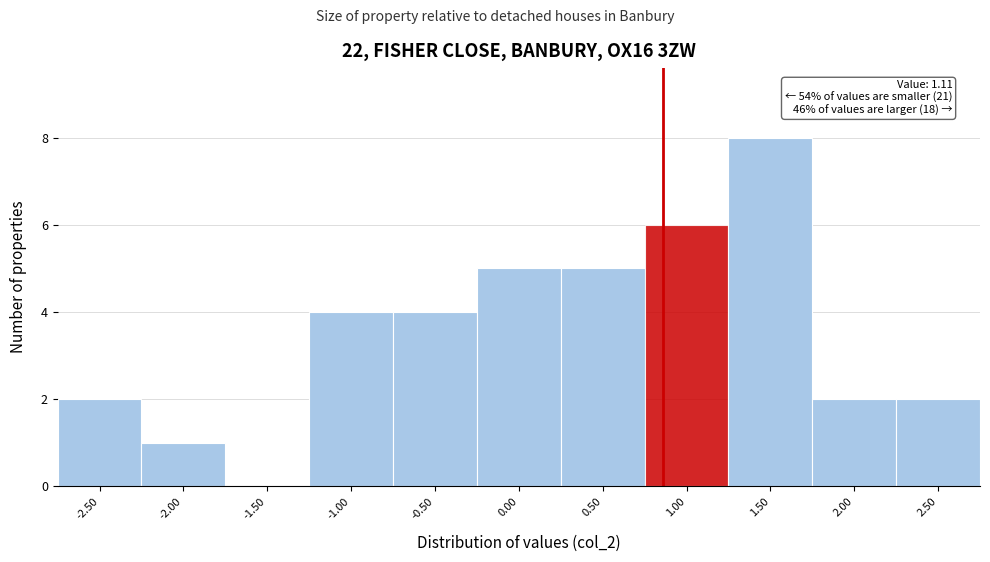

Reading right to left, transcribe all the data shown in this chart.

2.50=2	2.00=2	1.50=8	1.00=6	0.50=5	0.00=5	-0.50=4	-1.00=4	-1.50=0	-2.00=1	-2.50=2